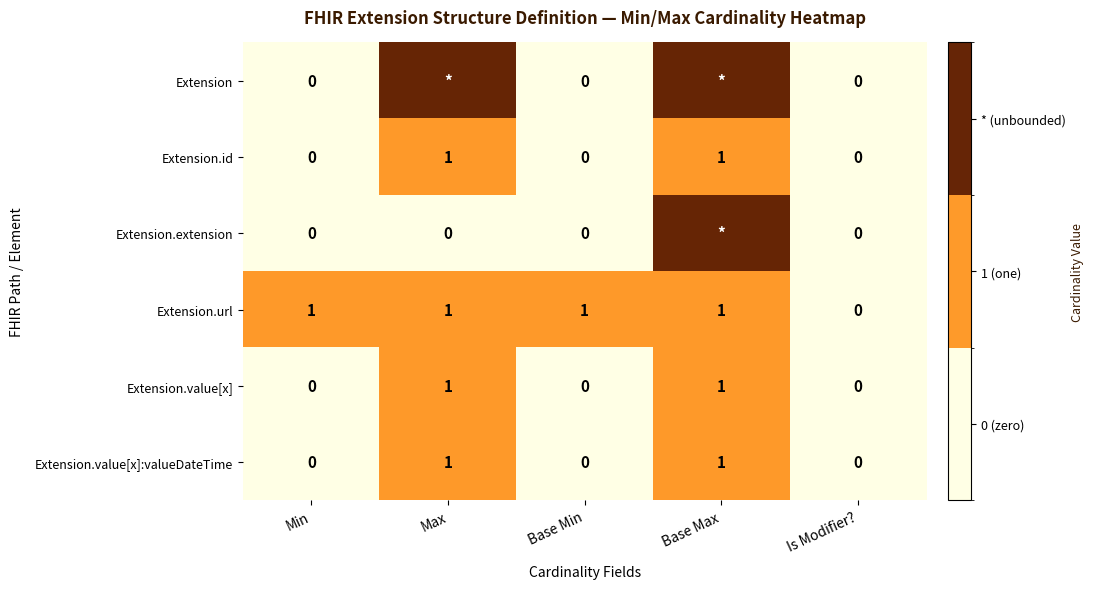

At which label is Extension.url closest to 0?

Is Modifier?